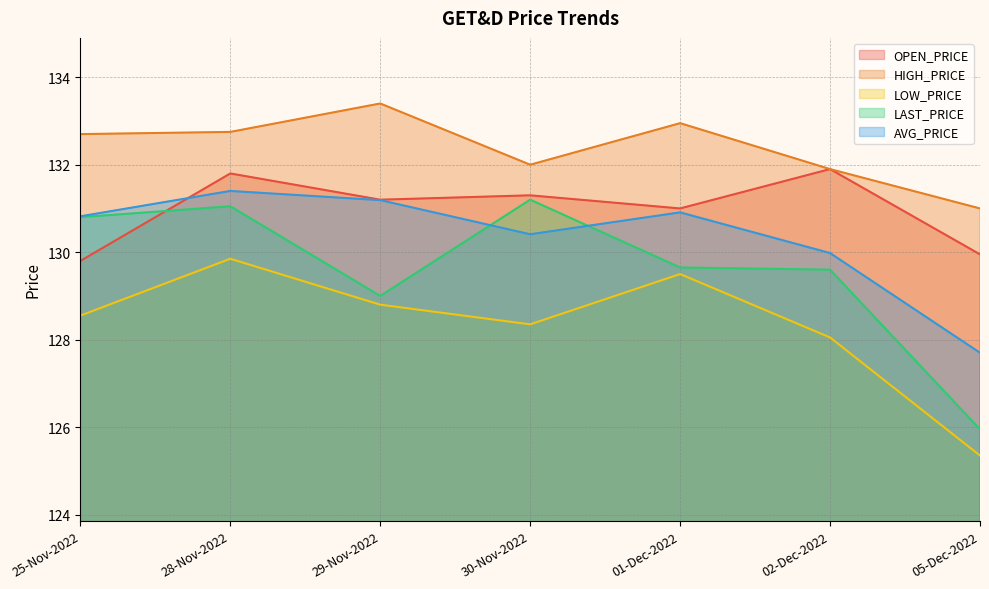

What is the total value across all series at 29-Nov-2022?

653.6